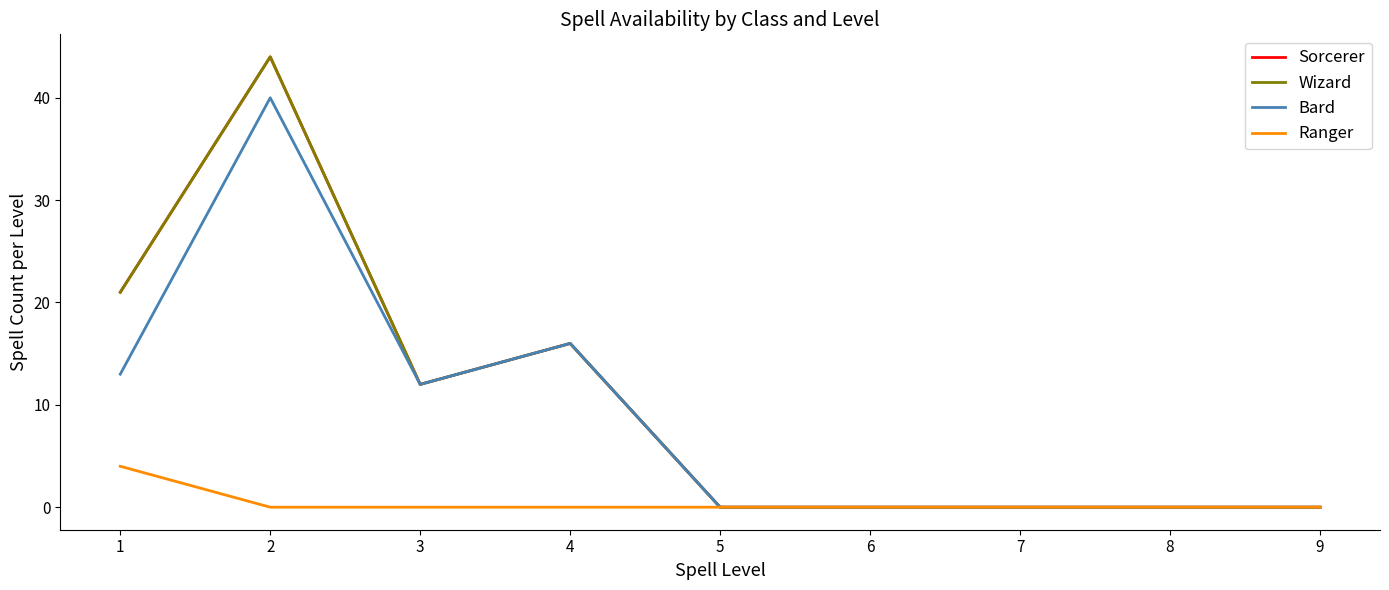

At which category is the sum across all series the highest?

2